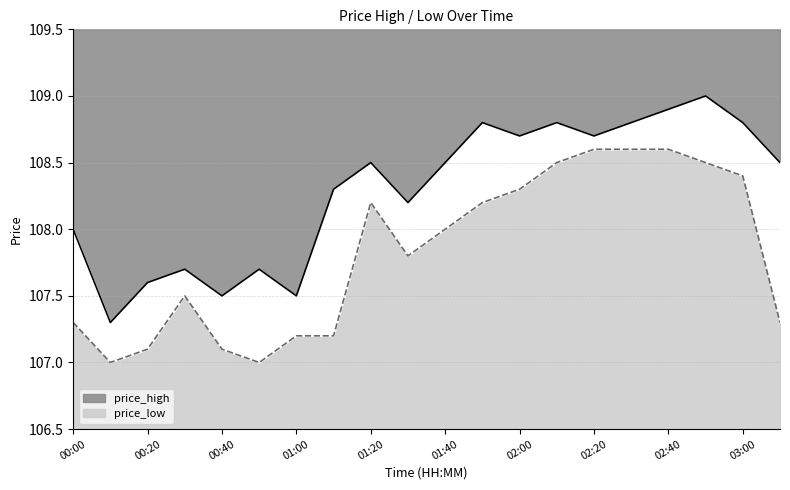

True or false: price_low and price_high intersect in this chart.

False